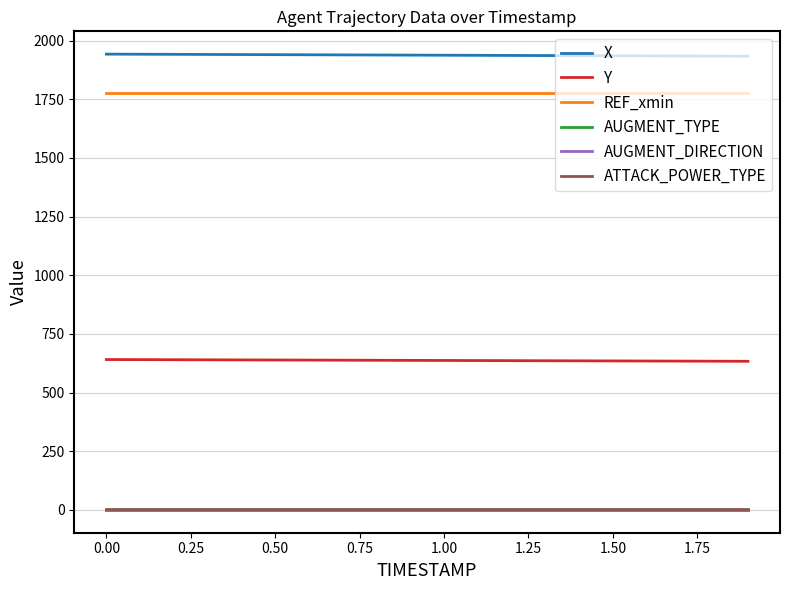

Which series has the largest total across all categories?

X